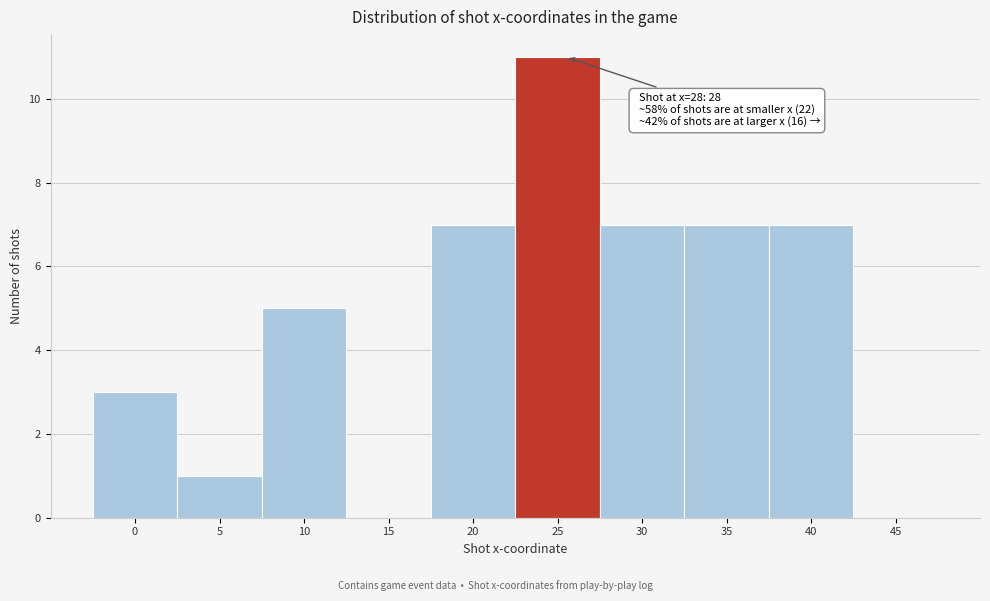

Reading left to right, extract all data points from this chart.

0=3	5=1	10=5	15=0	20=7	25=11	30=7	35=7	40=7	45=0